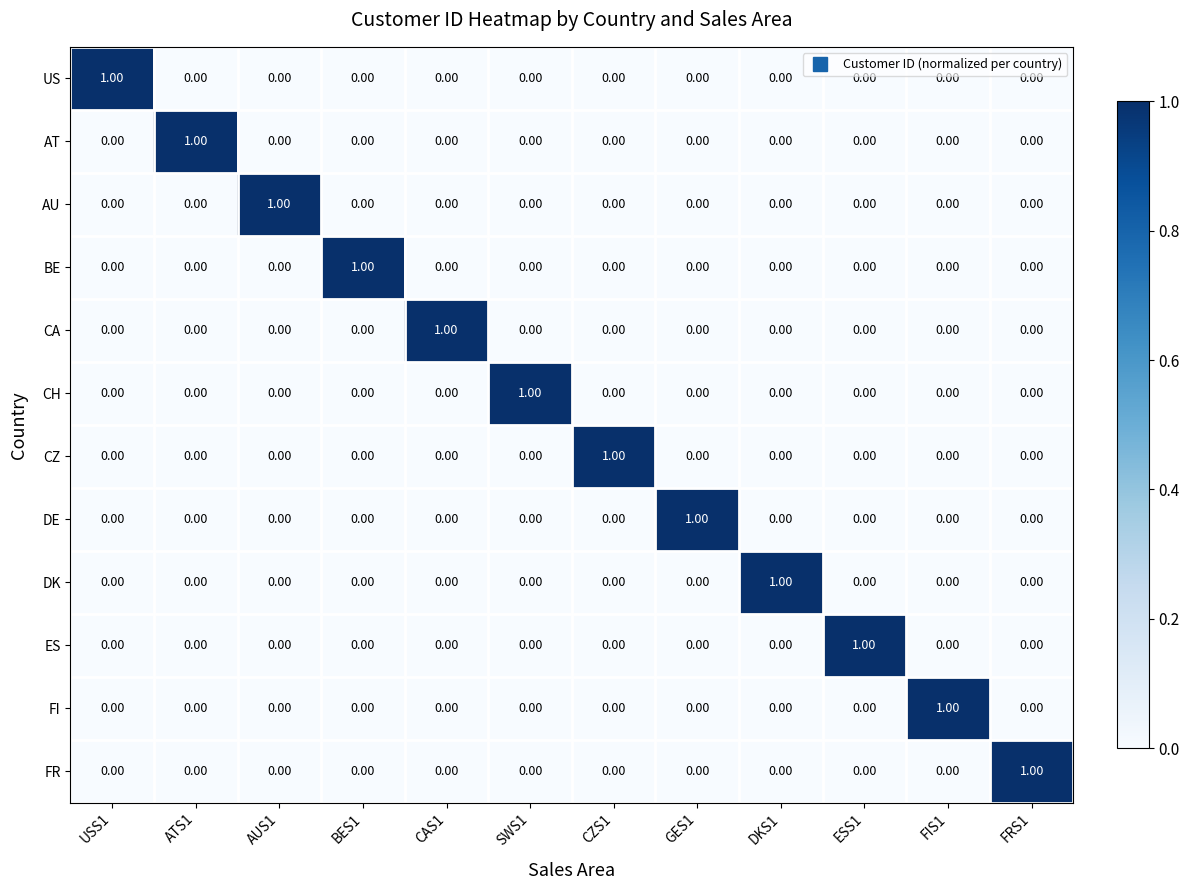

At how many categories does at least one series exceed 0?

12